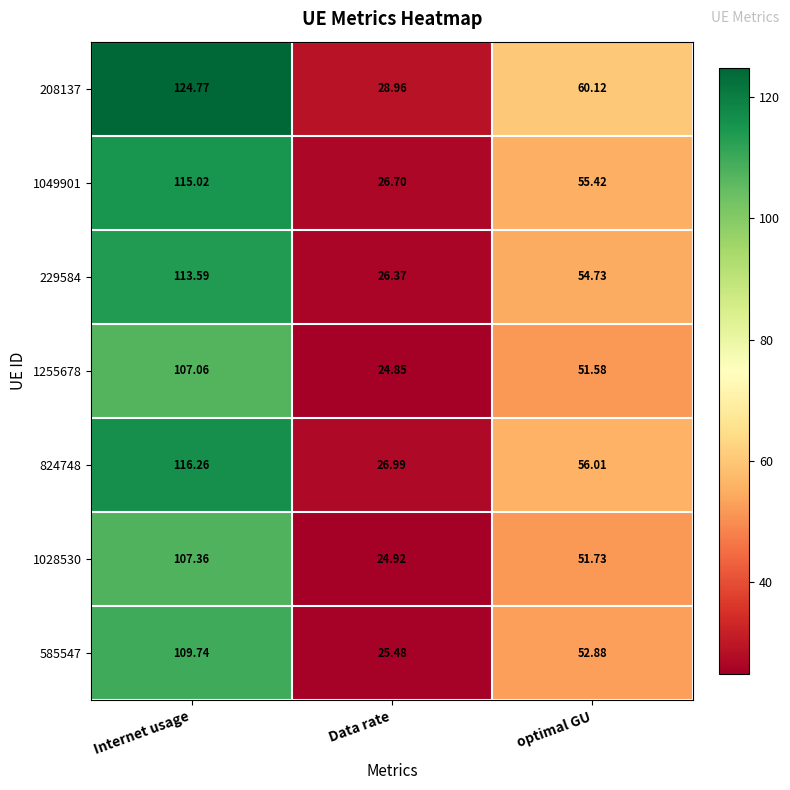

How many values in the 824748 series exceed 56?

2